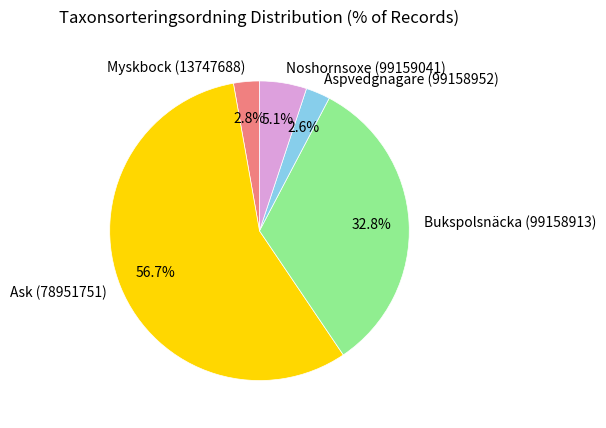

What is the majority slice?

Ask (78951751)